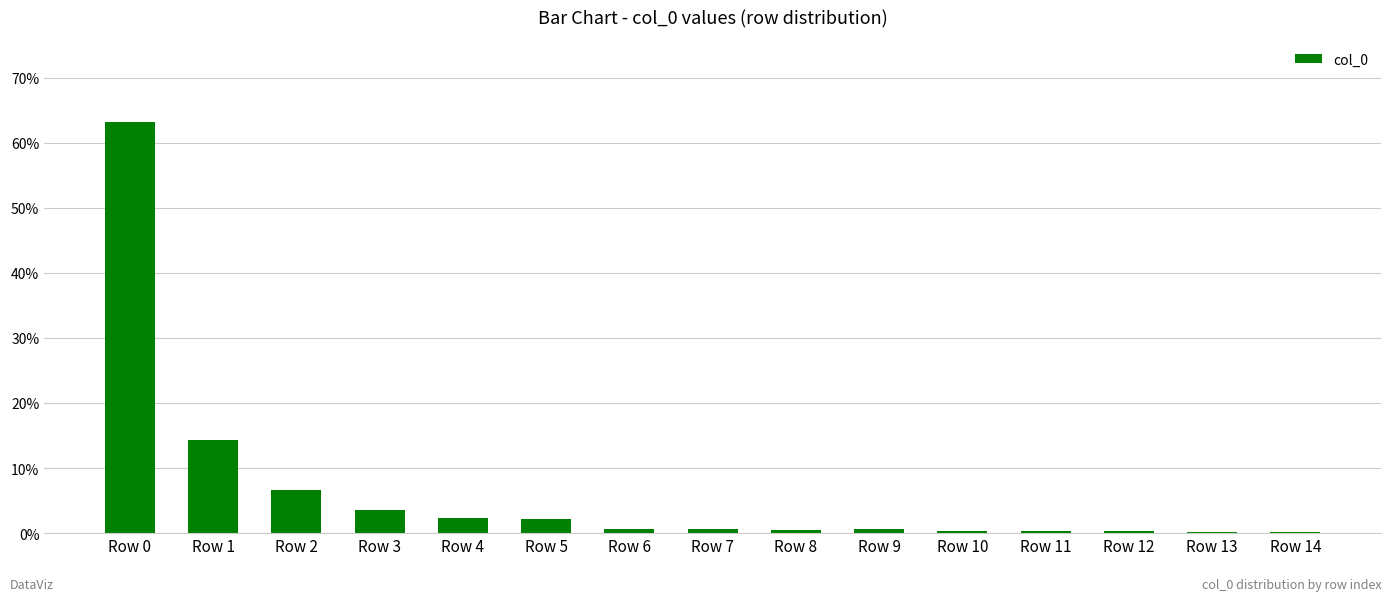

Is it true that the value at Row 1 is 14.3?

True